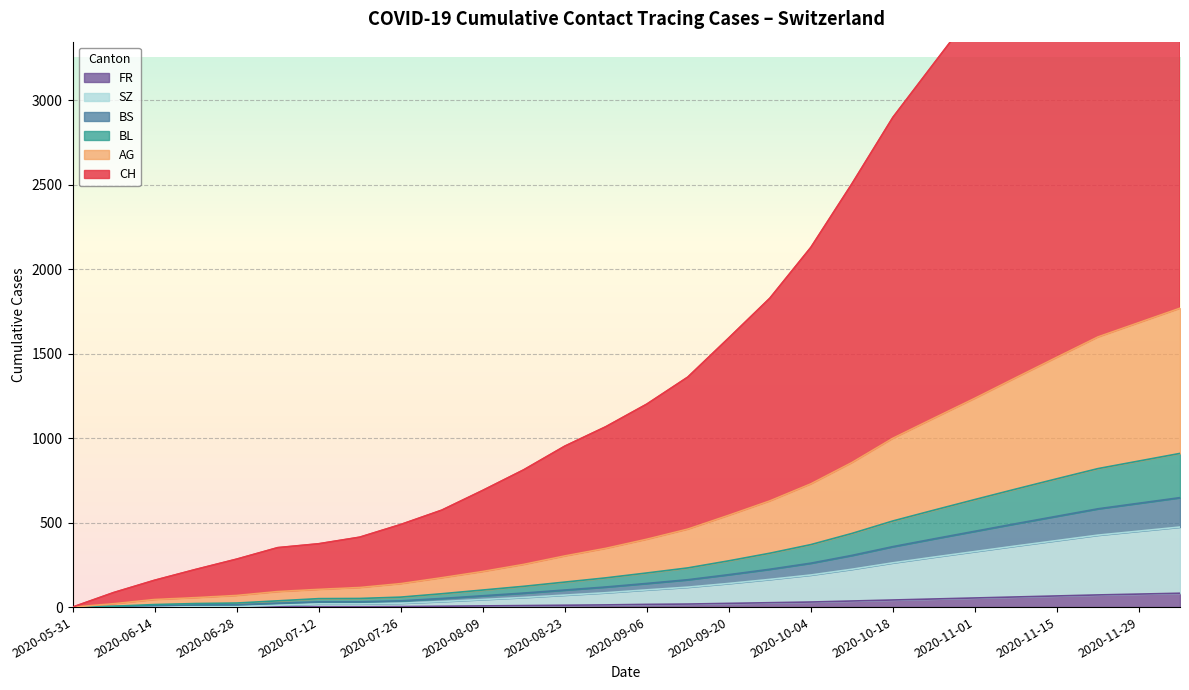

True or false: CH and BS intersect in this chart.

False